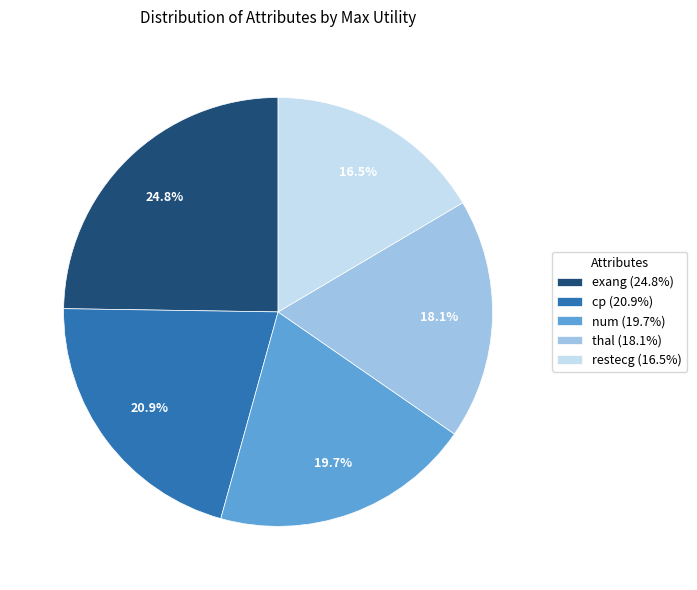

Count the number of slices in the pie.

5